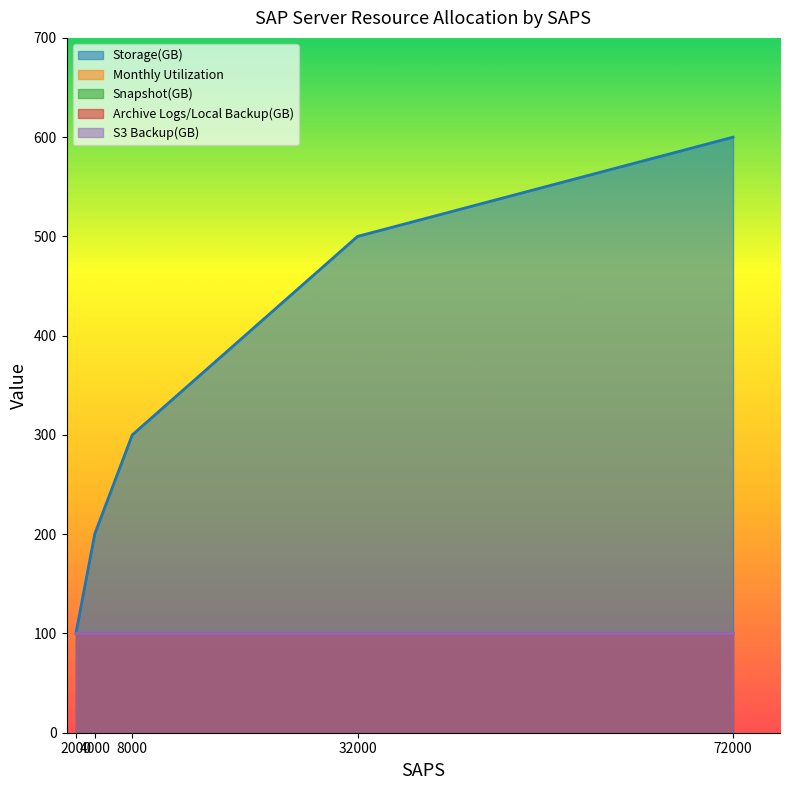

Count the Storage(GB) values in the range 200 to 500.

3